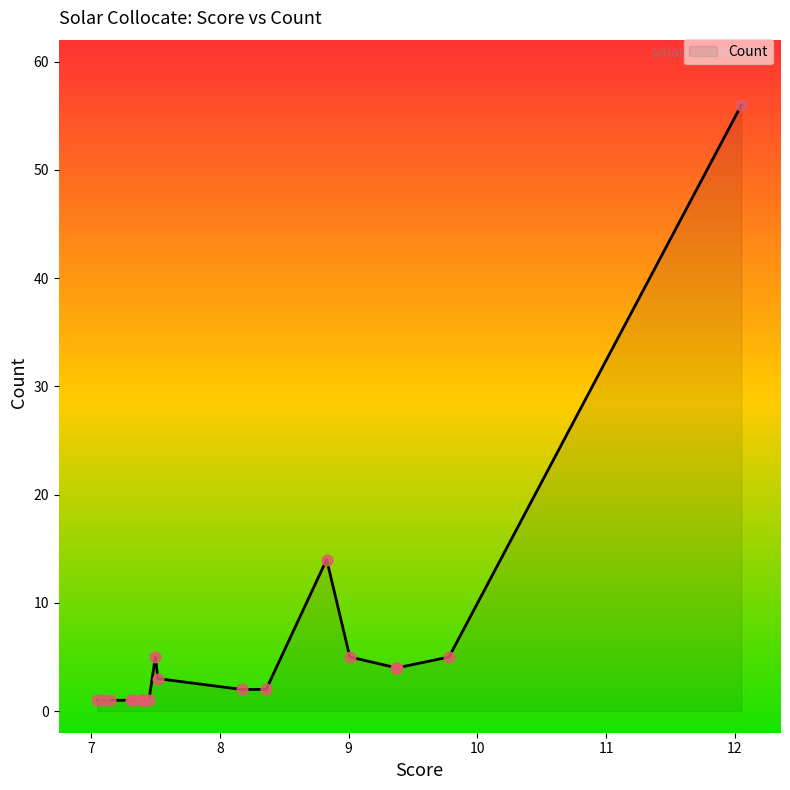

What is the maximum value shown in the chart?

56